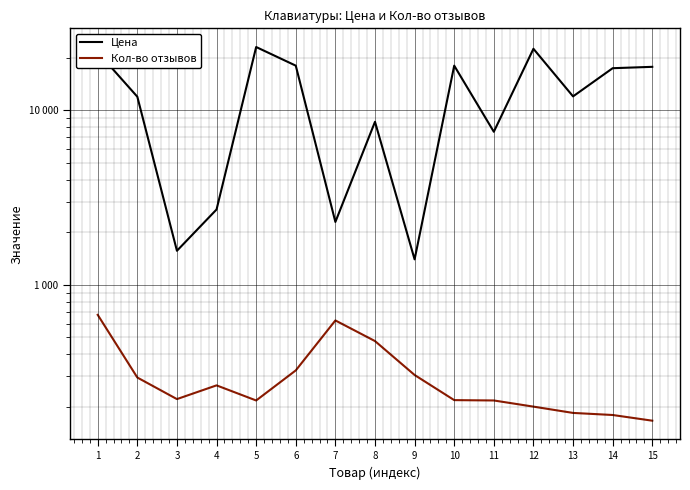

What is the total value across all series at 8?

9061